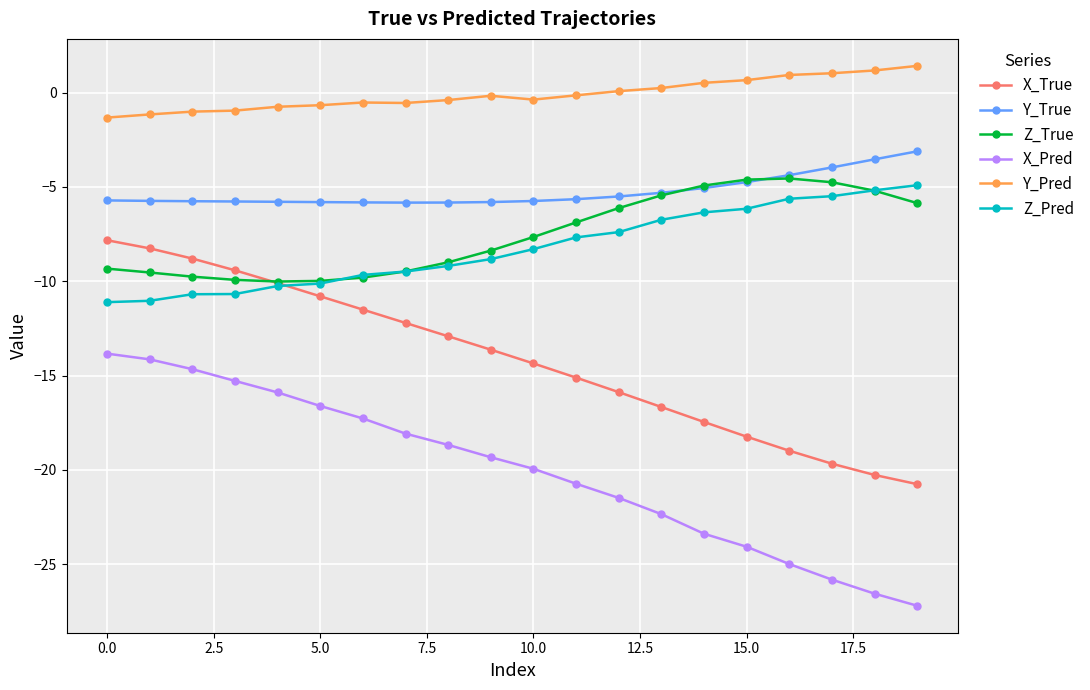

Count the number of categories in the chart.

20